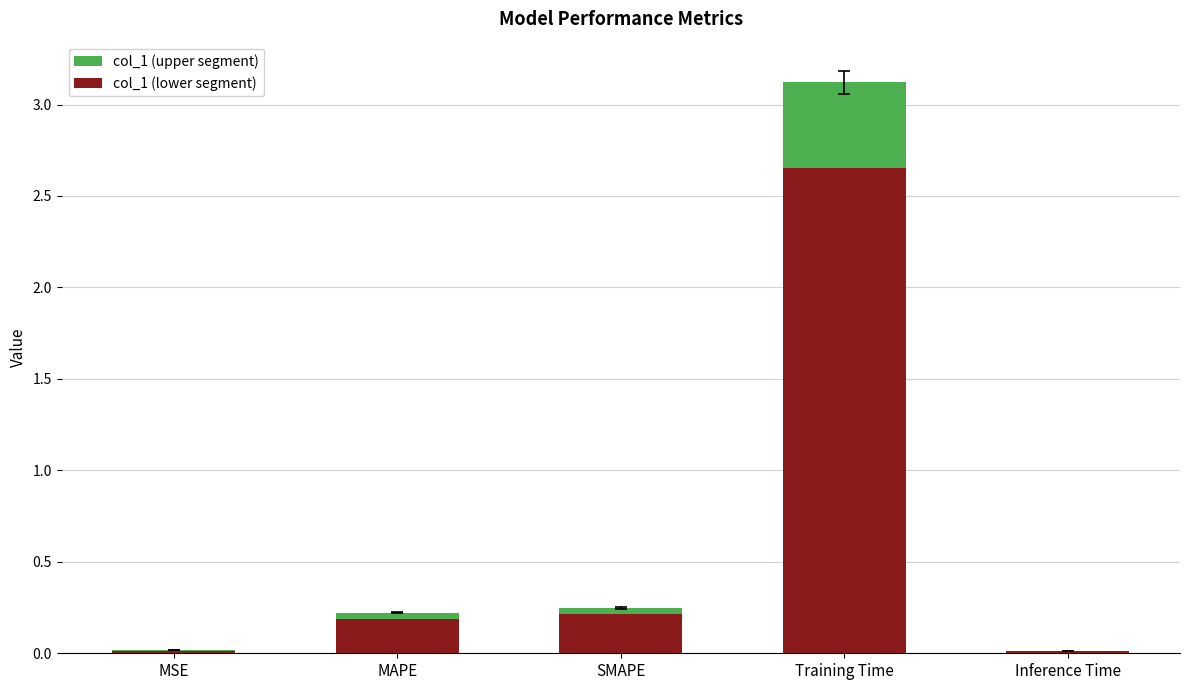

The value at MAPE is 0.1. True or false?

False